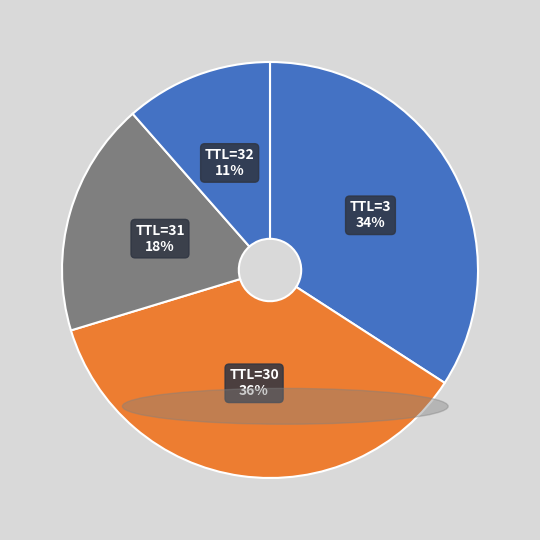

Which category has the biggest portion of the pie?

TTL=30